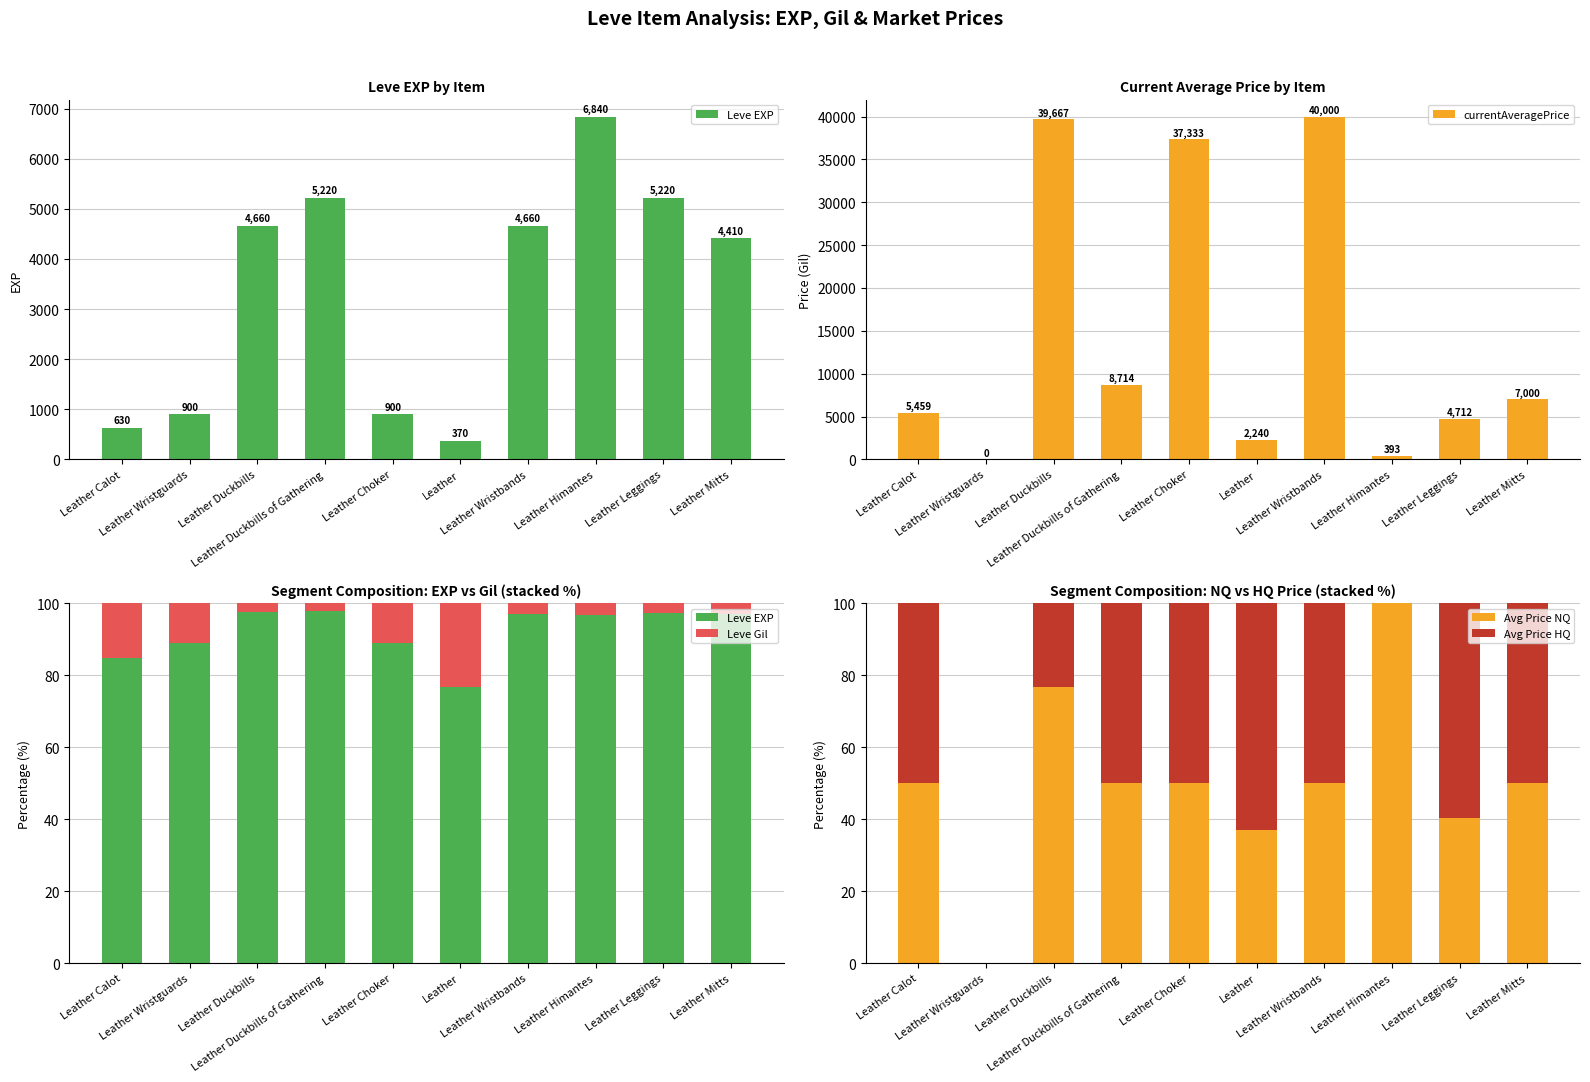

Reading left to right, transcribe all the data shown in this chart.

Leve EXP: Leather Calot=84.9	Leather Wristguards=88.9	Leather Duckbills=97.6	Leather Duckbills of Gathering=97.9	Leather Choker=88.9	Leather=76.8	Leather Wristbands=97.1	Leather Himantes=96.8	Leather Leggings=97.4	Leather Mitts=96.9
currentAveragePrice: Leather Calot=5458.8	Leather Wristguards=0.0	Leather Duckbills=39666.7	Leather Duckbills of Gathering=8714.3	Leather Choker=37333.3	Leather=2240.2	Leather Wristbands=40000.0	Leather Himantes=393.3	Leather Leggings=4712.0	Leather Mitts=7000.0
Leve Gil: Leather Calot=15.1	Leather Wristguards=11.1	Leather Duckbills=2.4	Leather Duckbills of Gathering=2.1	Leather Choker=11.1	Leather=23.2	Leather Wristbands=2.9	Leather Himantes=3.2	Leather Leggings=2.6	Leather Mitts=3.1
Avg Price NQ: Leather Calot=50.0	Leather Wristguards=0.0	Leather Duckbills=76.8	Leather Duckbills of Gathering=50.0	Leather Choker=50.0	Leather=37.0	Leather Wristbands=50.0	Leather Himantes=100.0	Leather Leggings=40.2	Leather Mitts=50.0
Avg Price HQ: Leather Calot=50.0	Leather Wristguards=0.0	Leather Duckbills=23.2	Leather Duckbills of Gathering=50.0	Leather Choker=50.0	Leather=63.0	Leather Wristbands=50.0	Leather Himantes=0.0	Leather Leggings=59.8	Leather Mitts=50.0